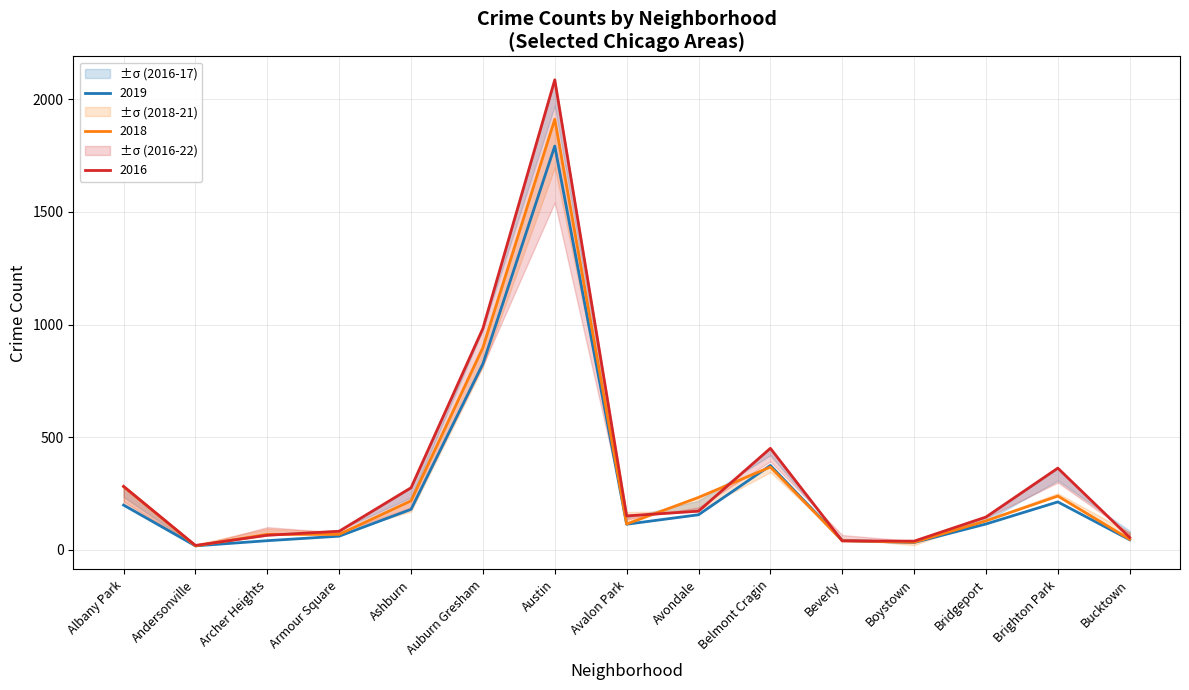

Is it true that 2019 equals 114 at Avalon Park?

True